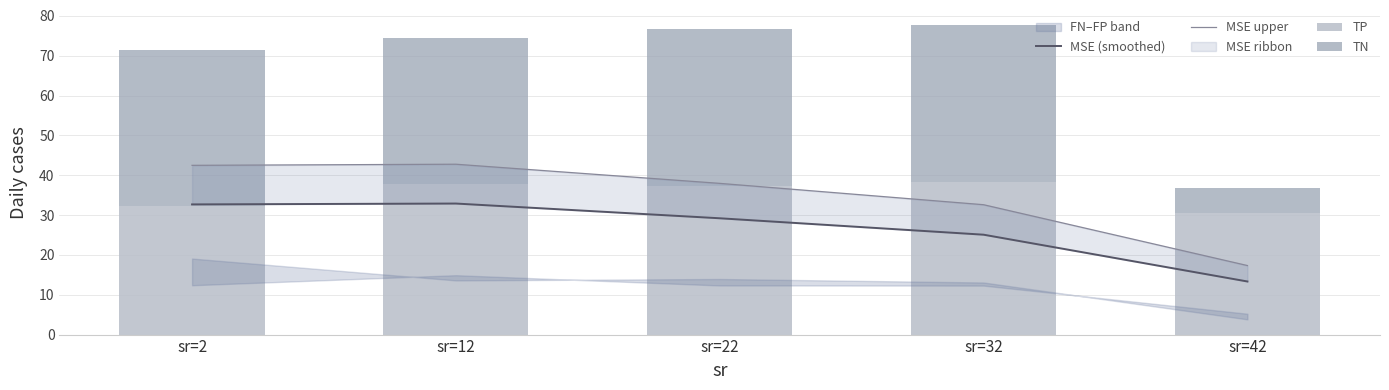

Which series has the widest spread of values?

TN